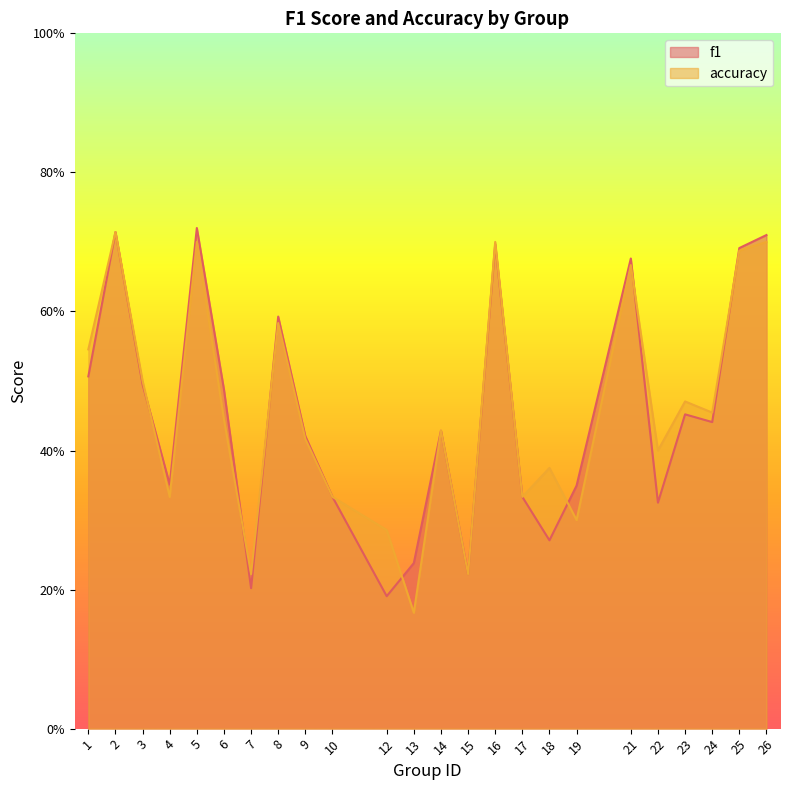

How many data points does each series have?

24